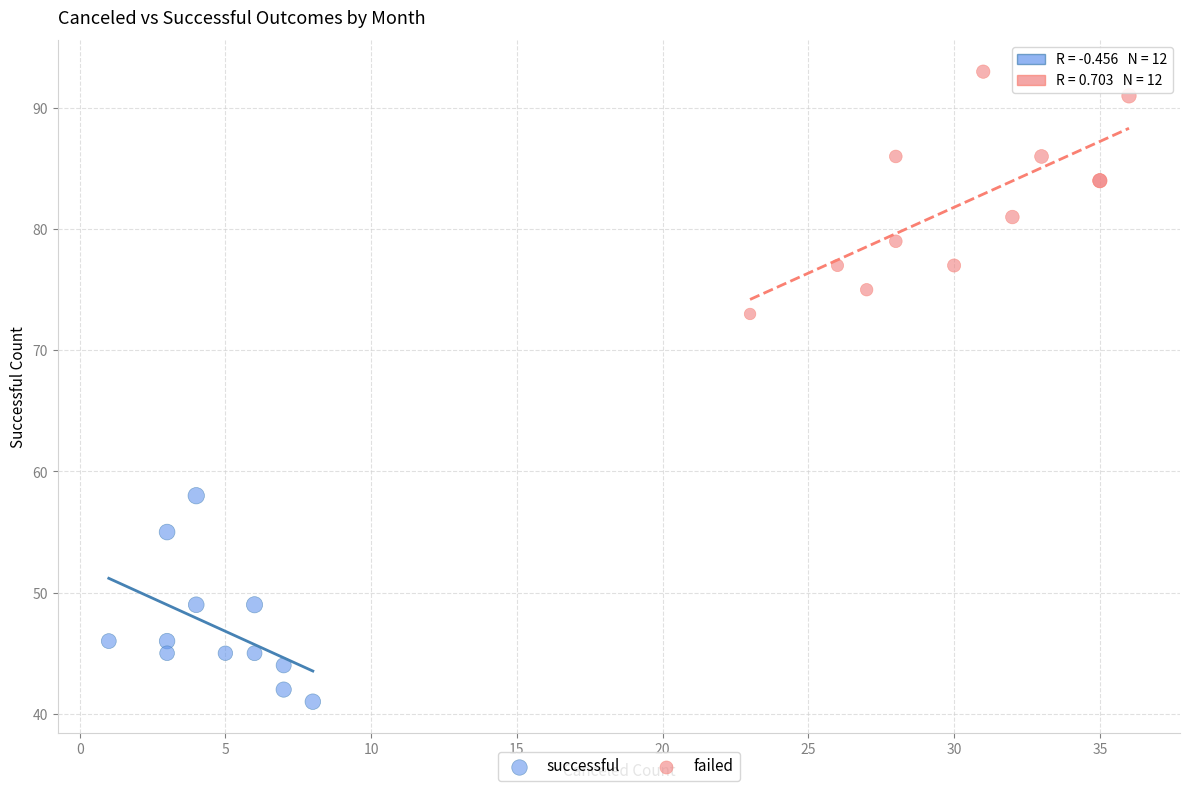

Which series contains the highest Y value?

failed